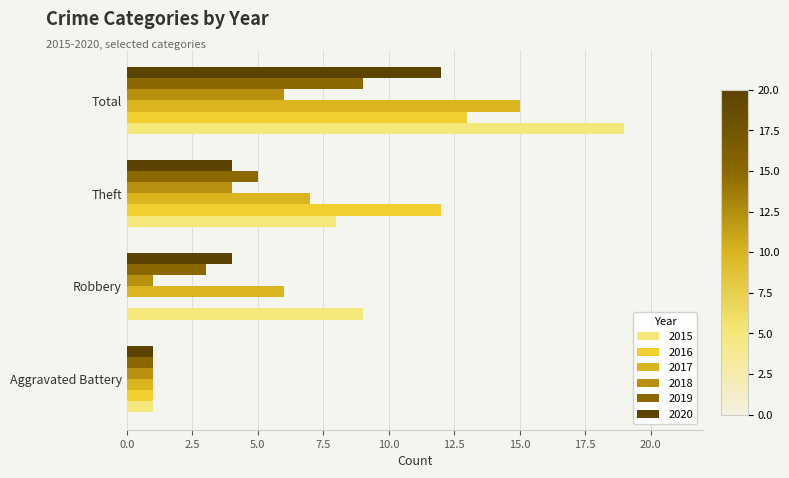

Where is 2019 nearest to the value 5?

Theft